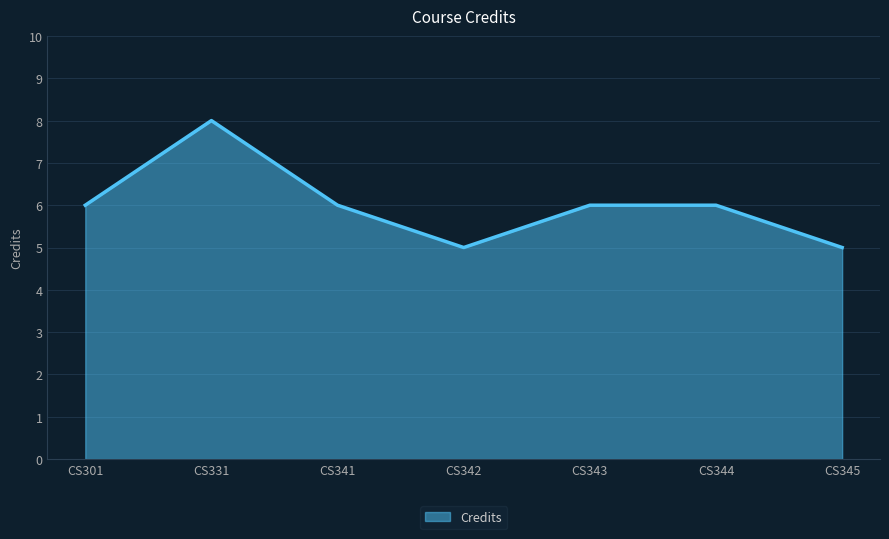

Which category has the highest value across all series?

CS331